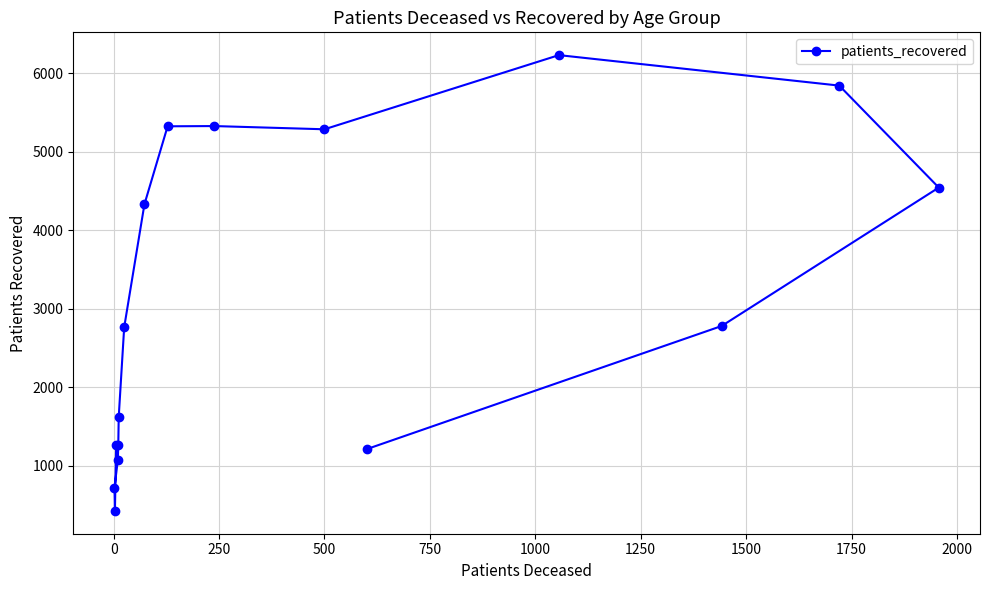

What is the sum of all values?

50051